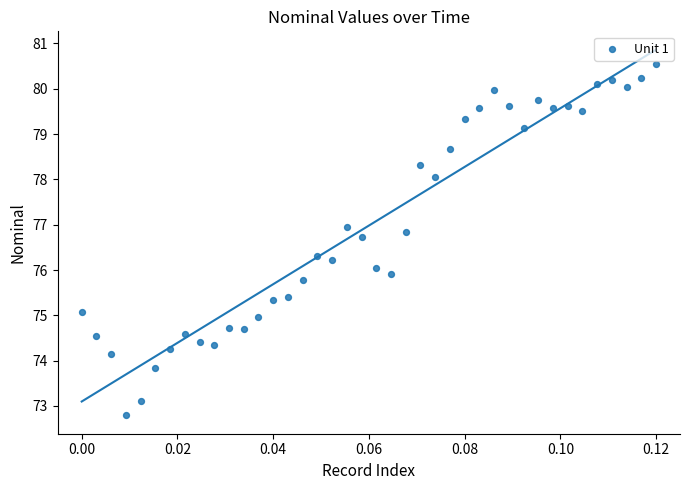

What is the range of Y values (max minus min)?

7.8